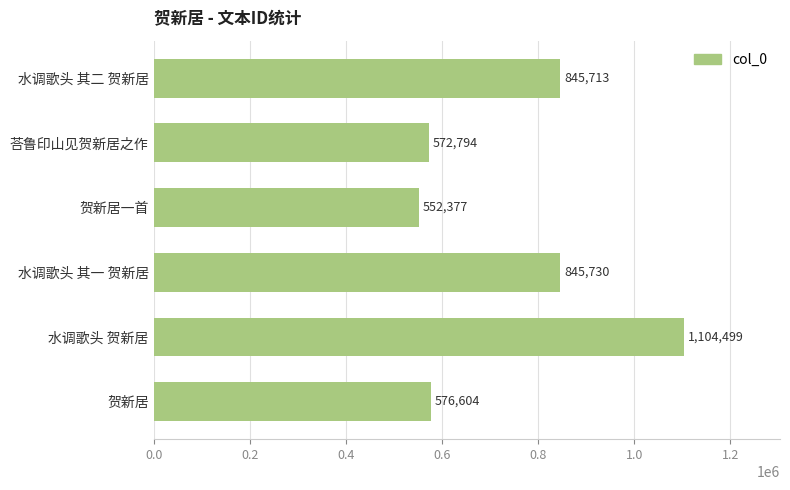

Where is the data nearest to the value 828438?

水调歌头 其二 贺新居